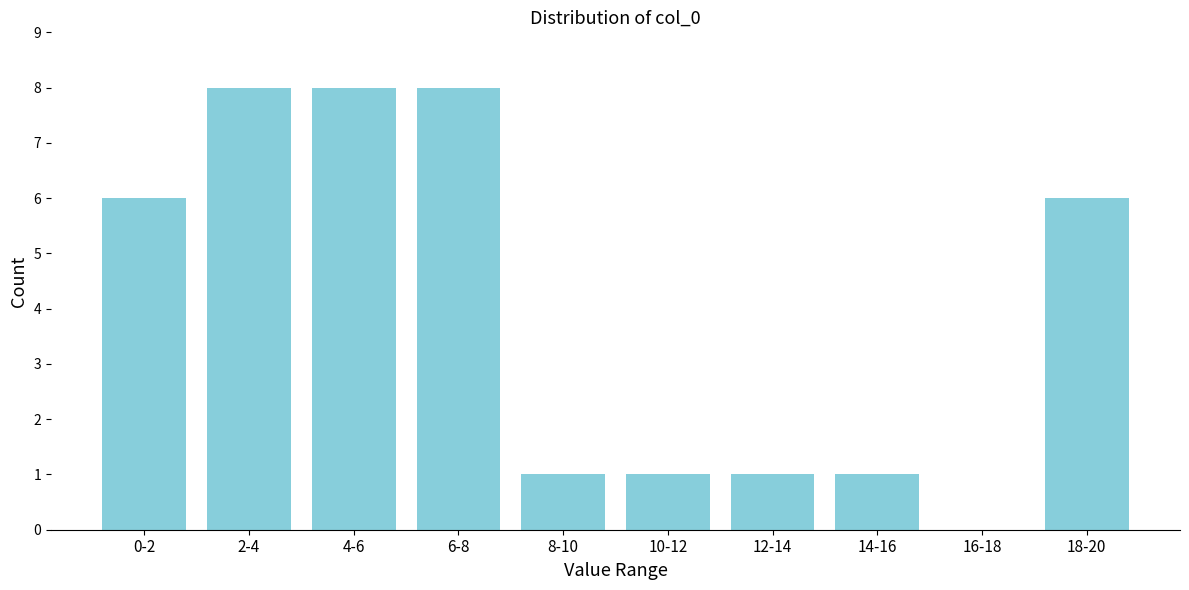

Reading left to right, transcribe all the data shown in this chart.

0-2=6	2-4=8	4-6=8	6-8=8	8-10=1	10-12=1	12-14=1	14-16=1	16-18=0	18-20=6